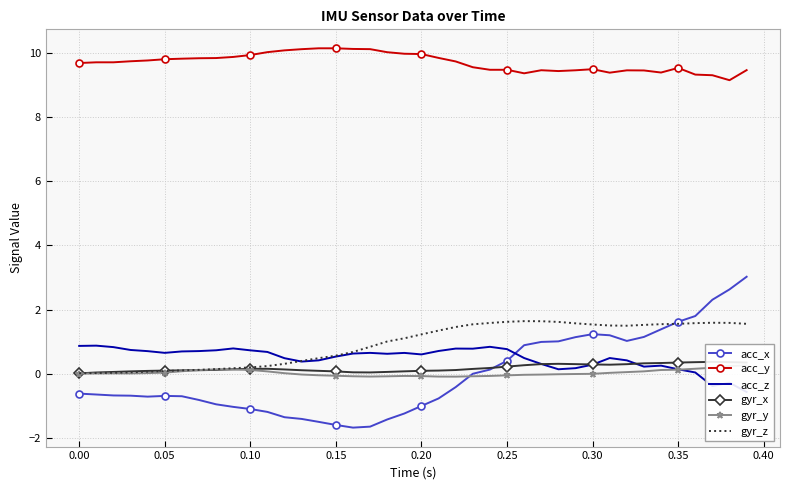

True or false: gyr_z and gyr_x intersect in this chart.

True